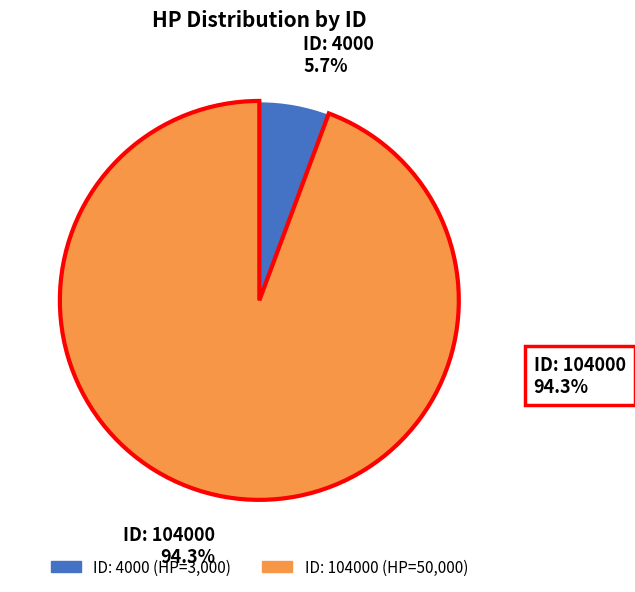

Is there a majority slice in this chart?

Yes